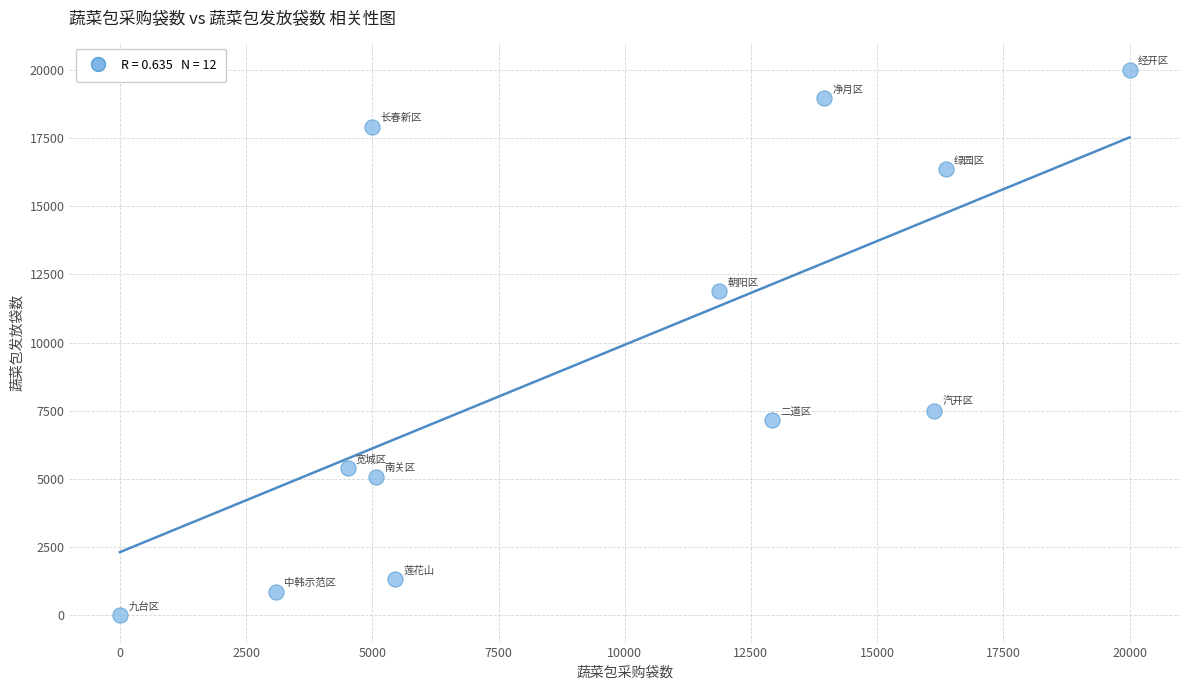

What Y value in the scatter plot is closest to 10000?

11874